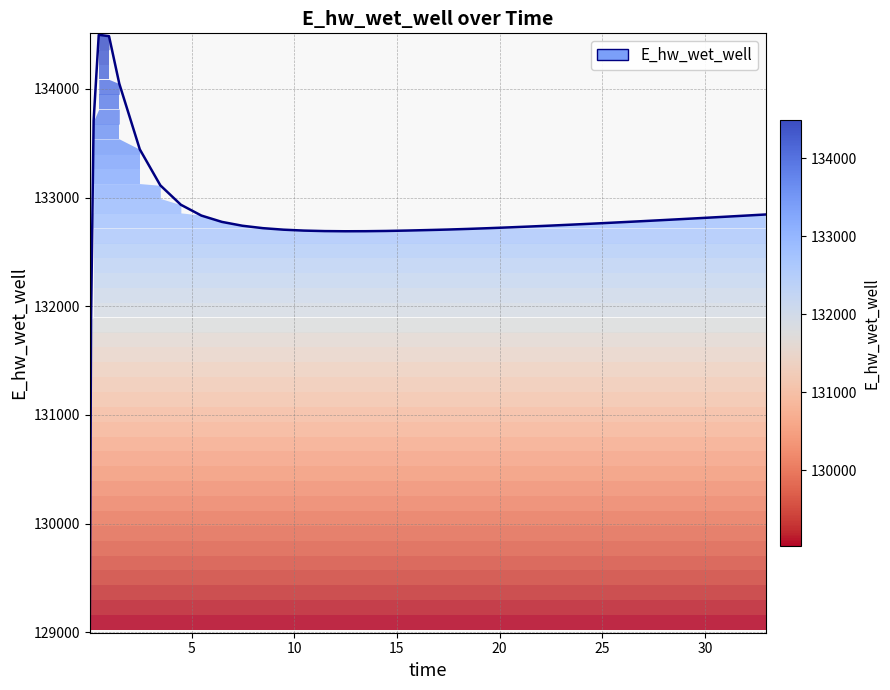

What is the minimum value shown in the chart?

129021.6